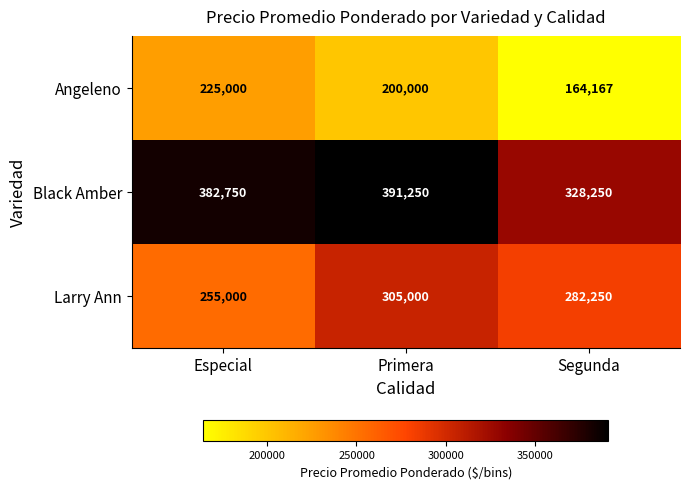

Reading left to right, list all the values displayed in this chart.

Angeleno: Especial=225000	Primera=200000	Segunda=164167
Black Amber: Especial=382750	Primera=391250	Segunda=328250
Larry Ann: Especial=255000	Primera=305000	Segunda=282250